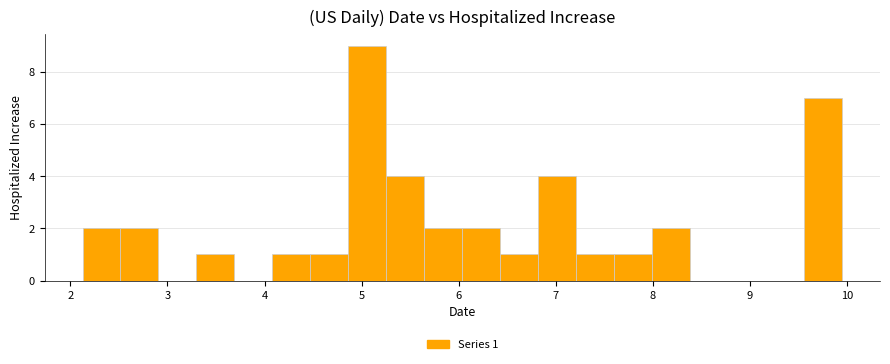

Around what value on the x-axis is the tallest bar? Give the approximate position of its centre, as read against the axis.

5.1